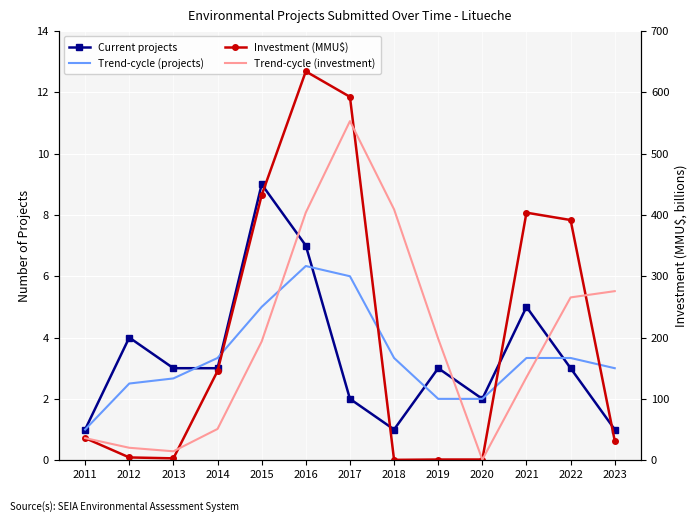

The value of Trend-cycle (investment) at 2011 is 36.0. True or false?

True